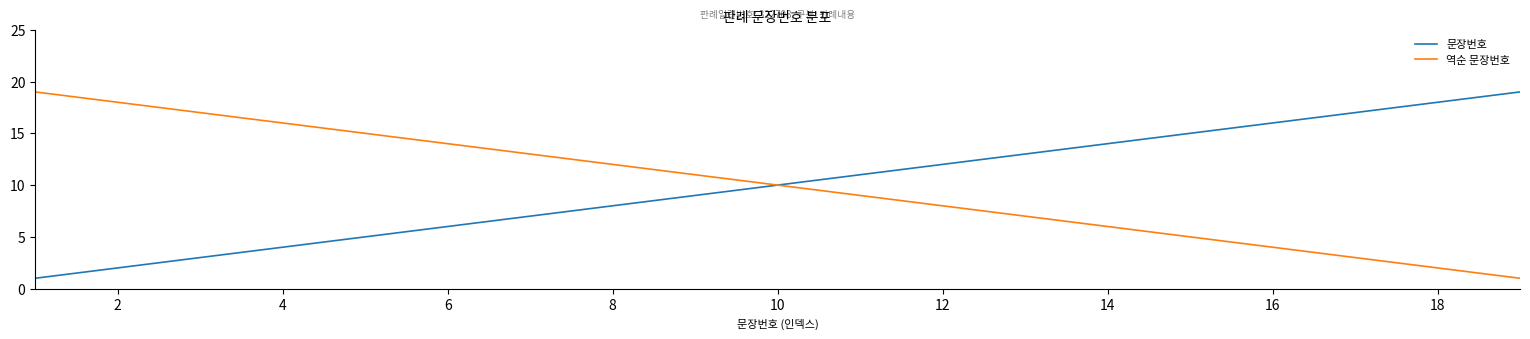

What are all the series names shown in the legend?

문장번호, 역순 문장번호